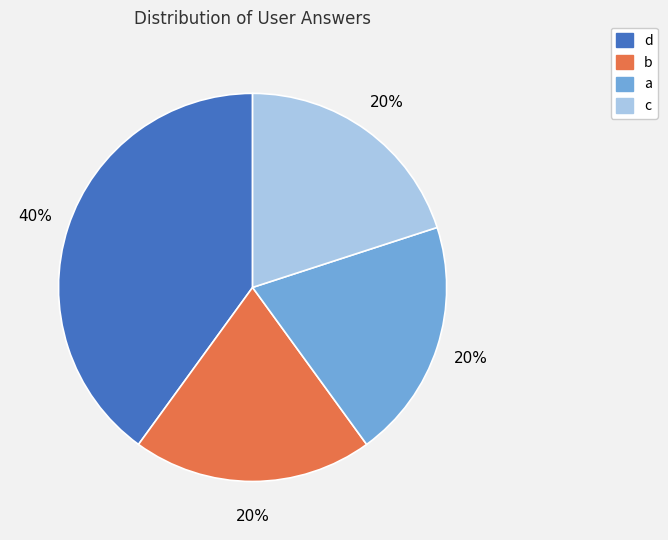

Which slice is the largest?

d